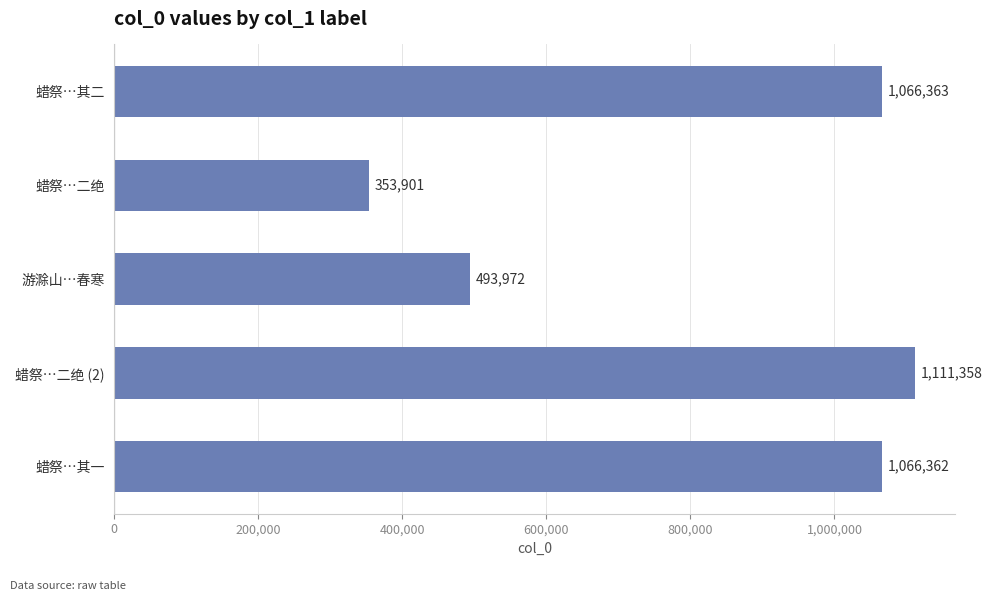

What is the label of the 2nd bar from the bottom?

蜡祭…二绝 (2)